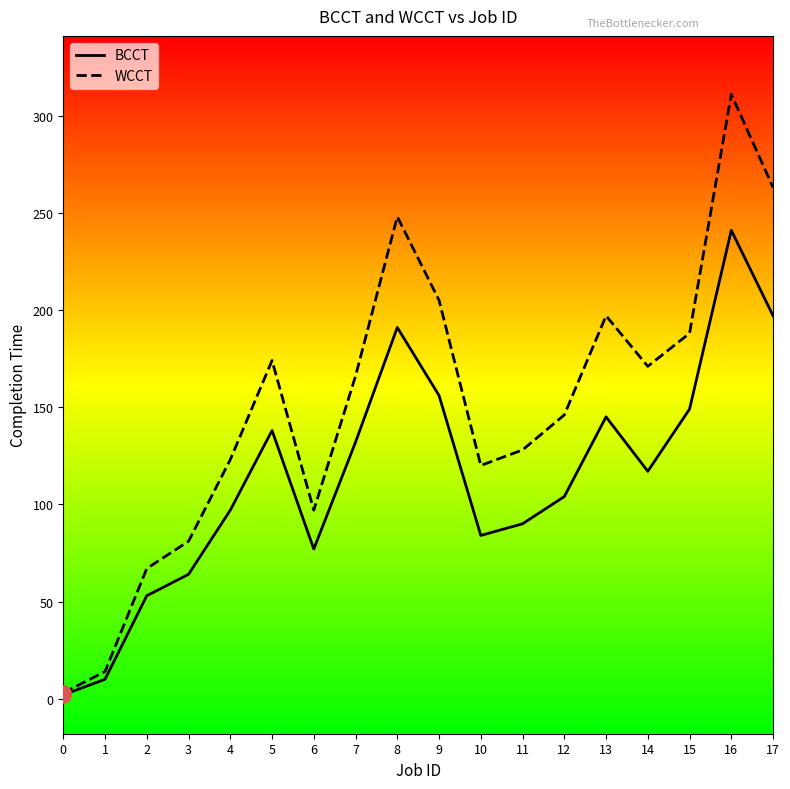

What is the total value across all series at 15?

337